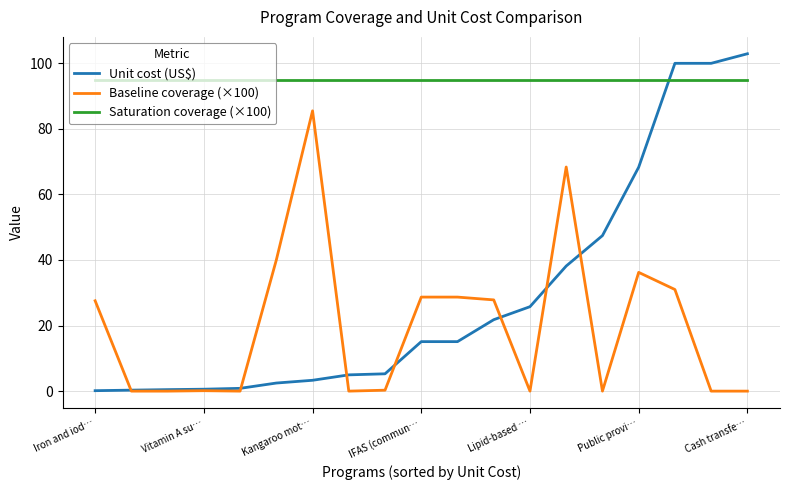

What is the highest value of the Saturation coverage (×100) series?

95.0